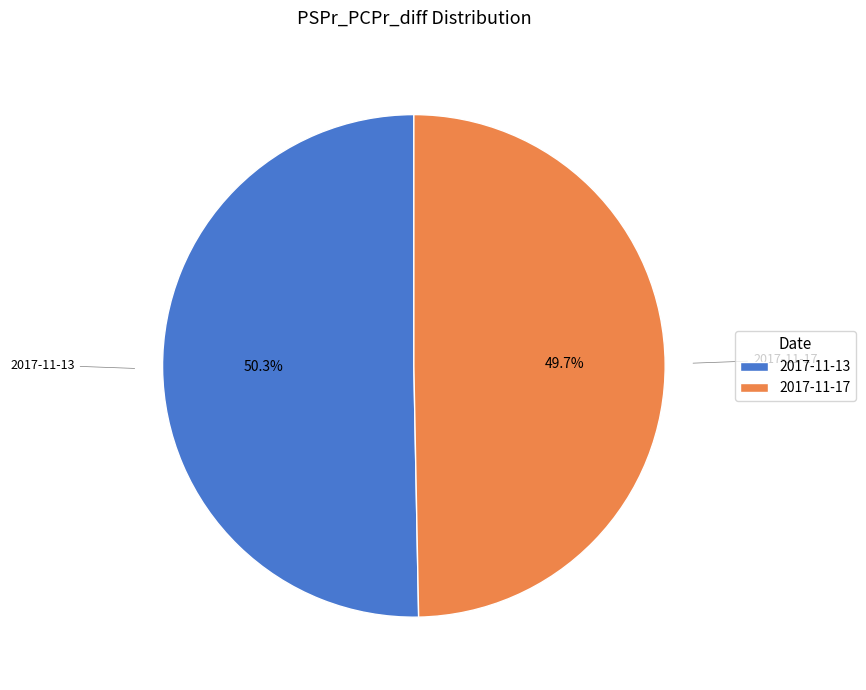

What is the largest slice in the pie chart?

2017-11-13